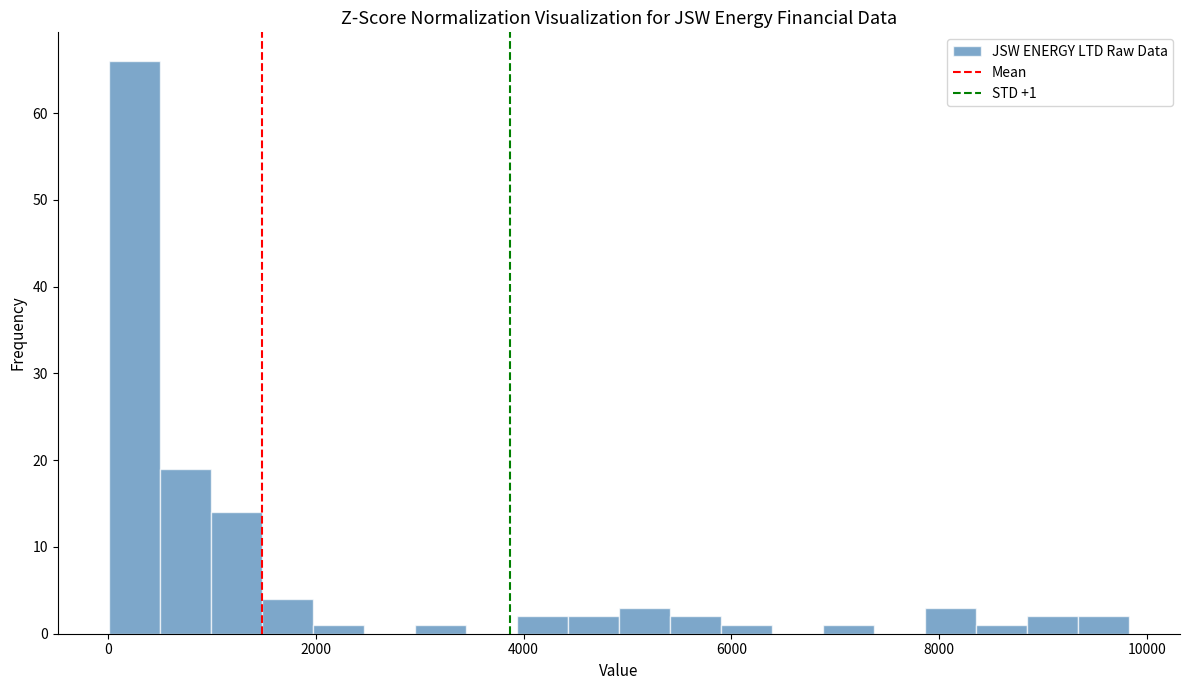

Read against the x-axis, roughly where is the centre of the tallest bar?

200